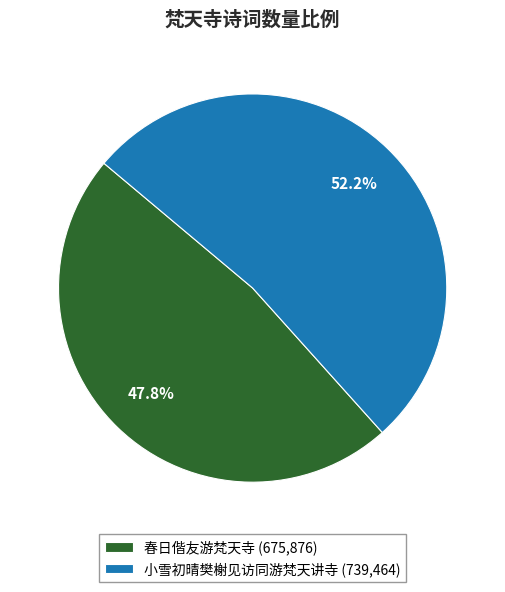

What is the ratio of the value at 春日偕友游梵天寺 (675,876) to the value at 小雪初晴樊榭见访同游梵天讲寺 (739,464)?

0.9